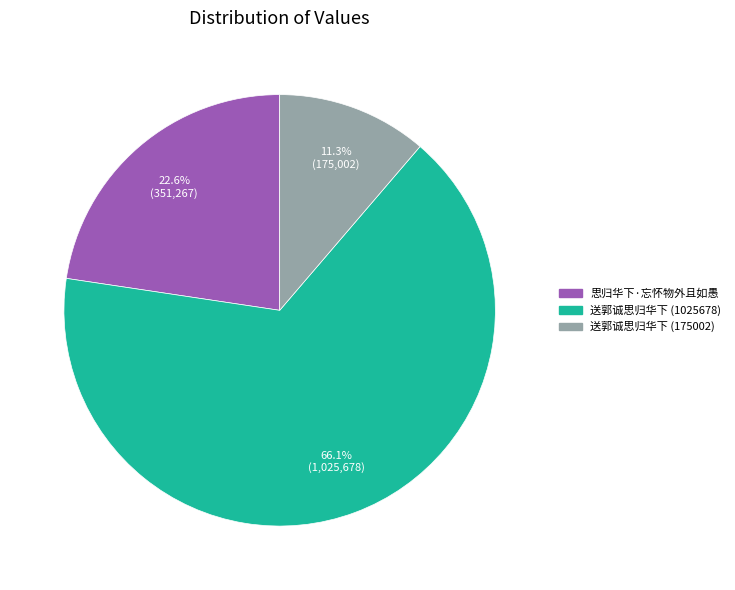

Which slice is the smallest?

送郭诚思归华下 (175002)